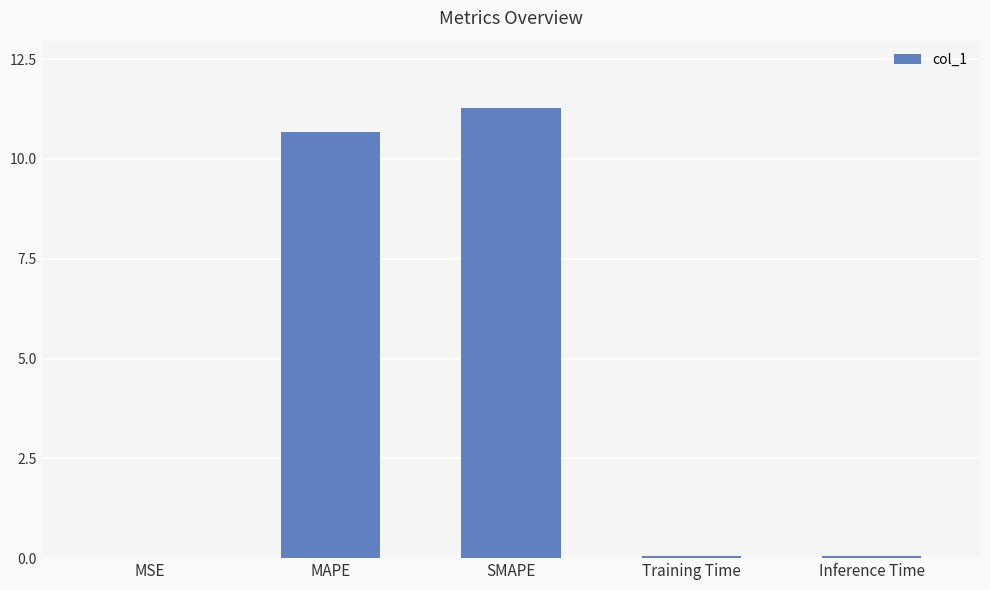

Read the value at Training Time.

0.1